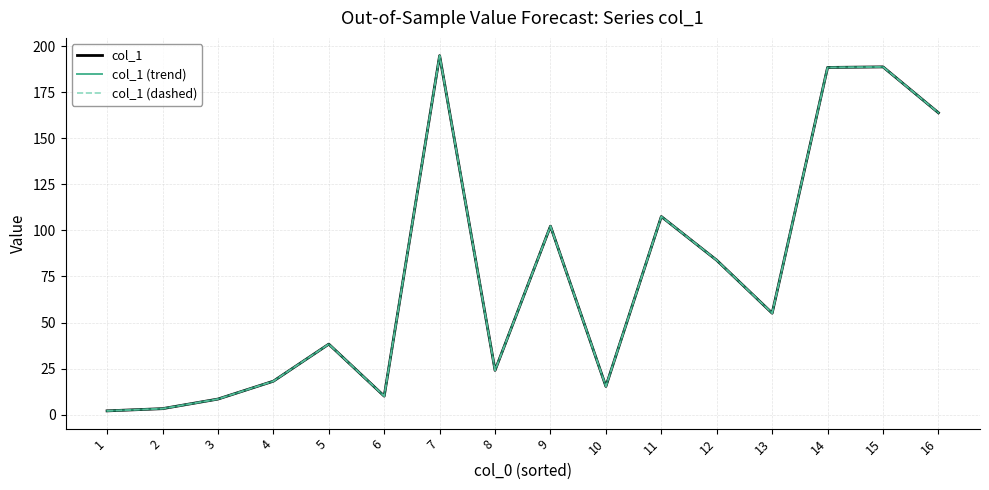

How many lines are shown in the chart?

3